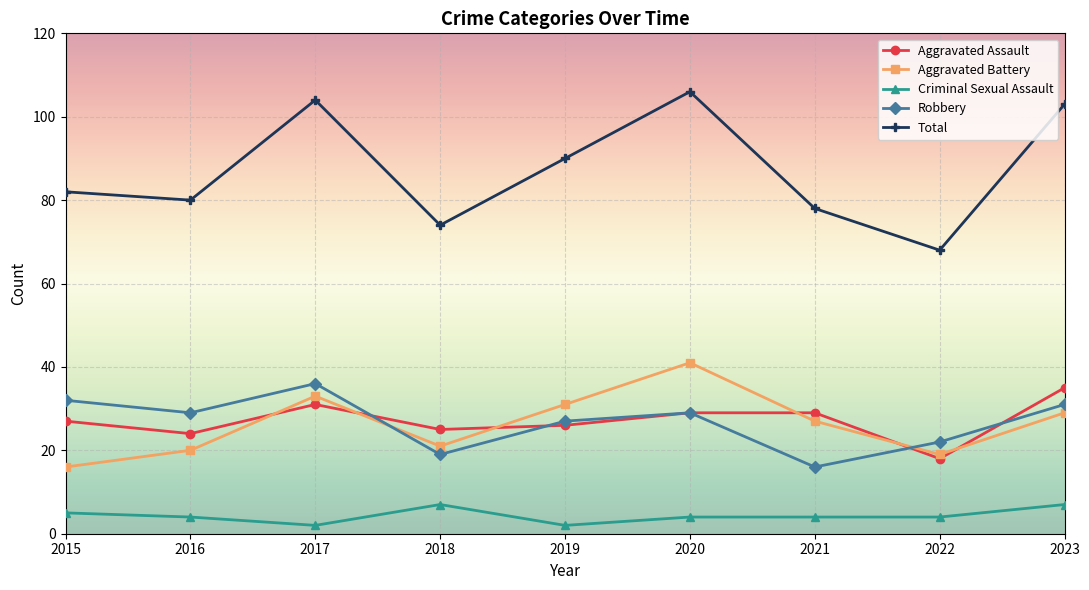

True or false: Aggravated Battery and Total intersect in this chart.

False